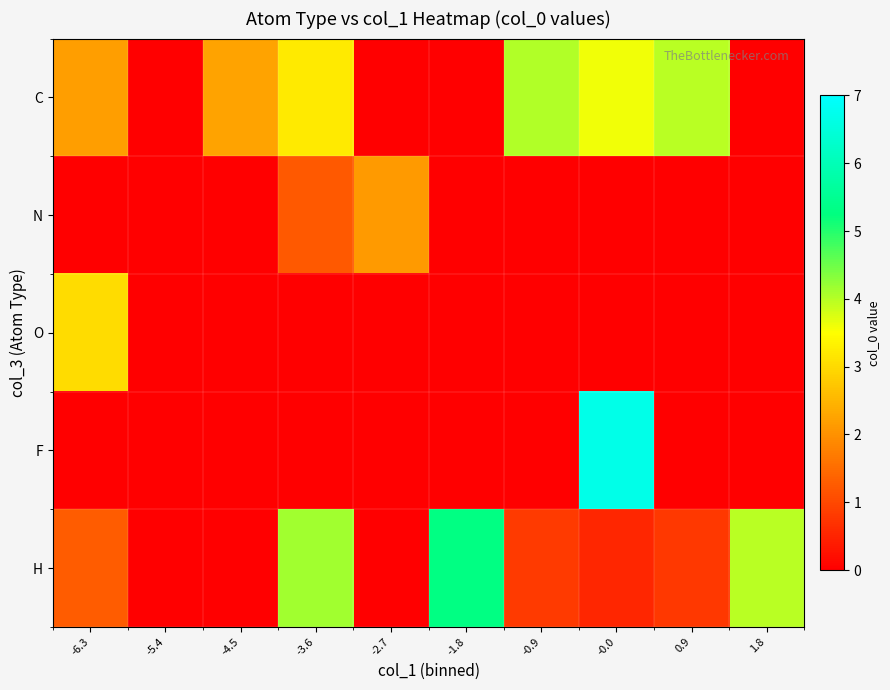

Rank the series by their maximum value, from highest to lowest.

F, H, C, O, N